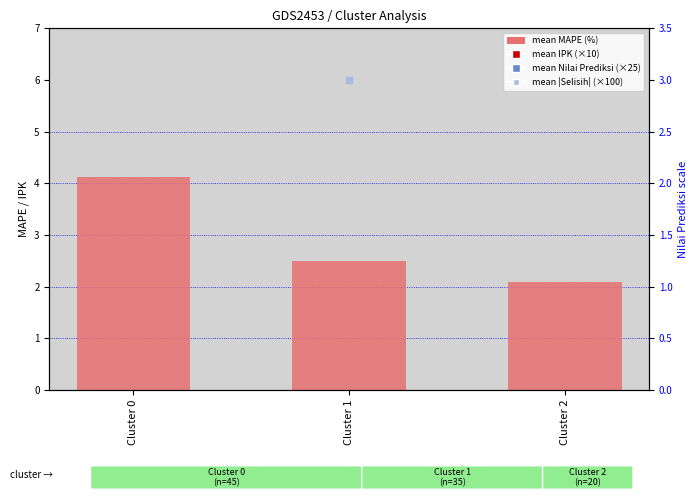

What are all the series names shown in the legend?

mean MAPE (%), mean IPK (×10), mean Nilai Prediksi (×25), mean |Selisih| (×100)